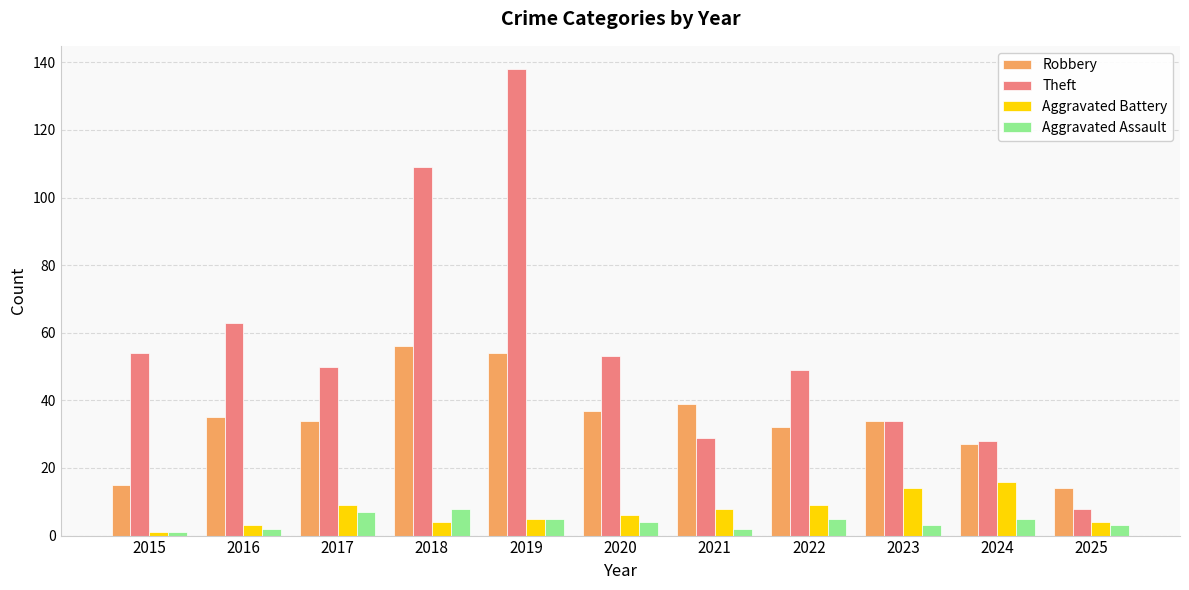

Is it true that Robbery equals 12 at 2022?

False